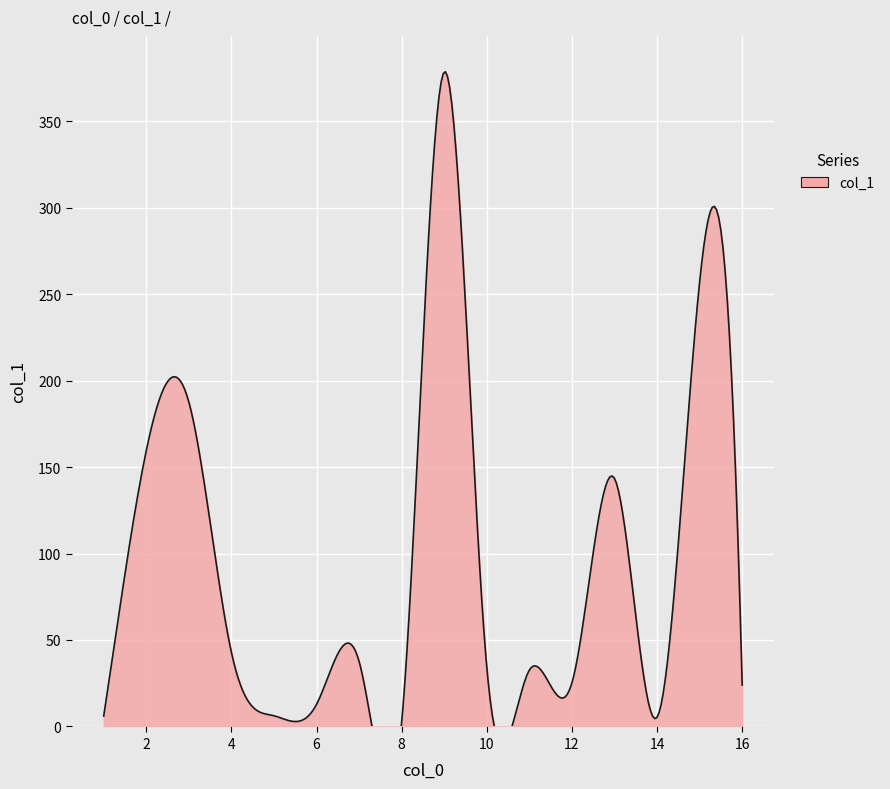

Rank the categories by value from highest to lowest.

9, 15, 3, 2, 13, 4, 7, 10, 11, 12, 16, 6, 5, 1, 14, 8